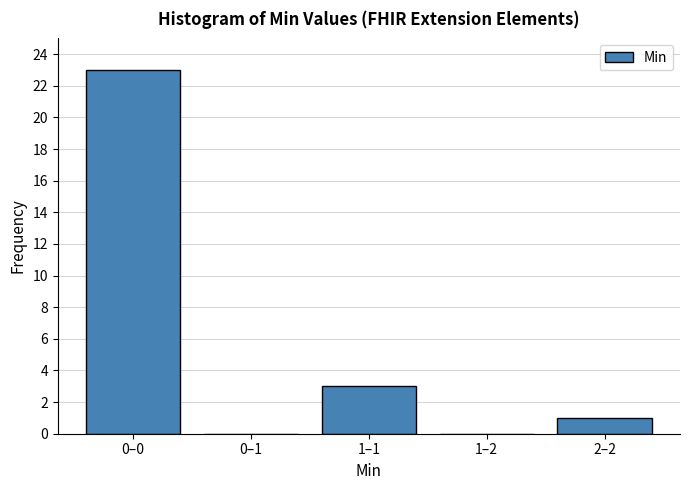

Reading left to right, extract all data points from this chart.

0–0=23	0–1=0	1–1=3	1–2=0	2–2=1